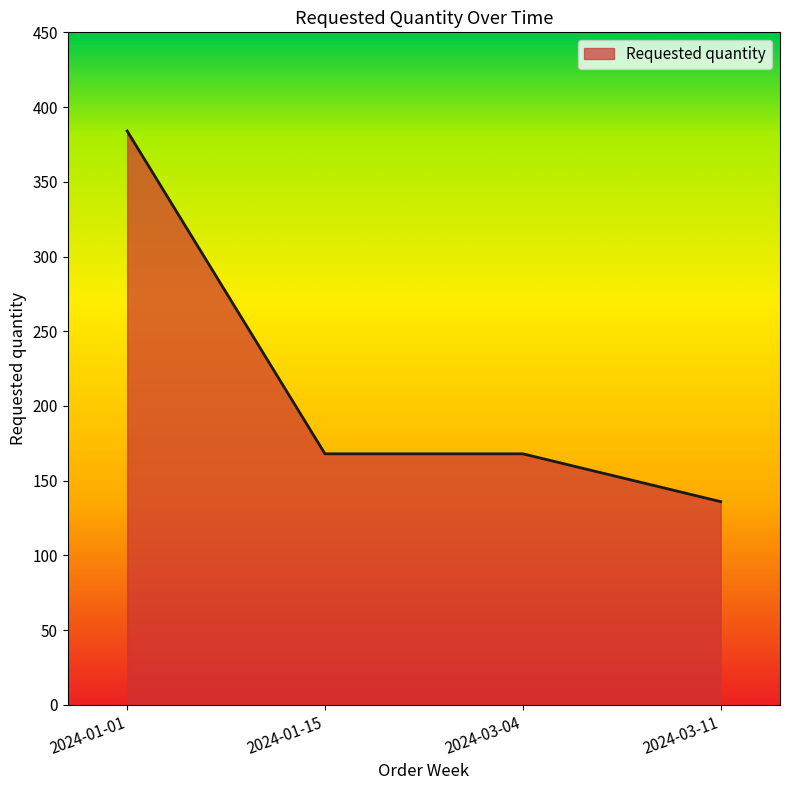

What is the change in value from 2024-01-15 to 2024-03-11?

-32